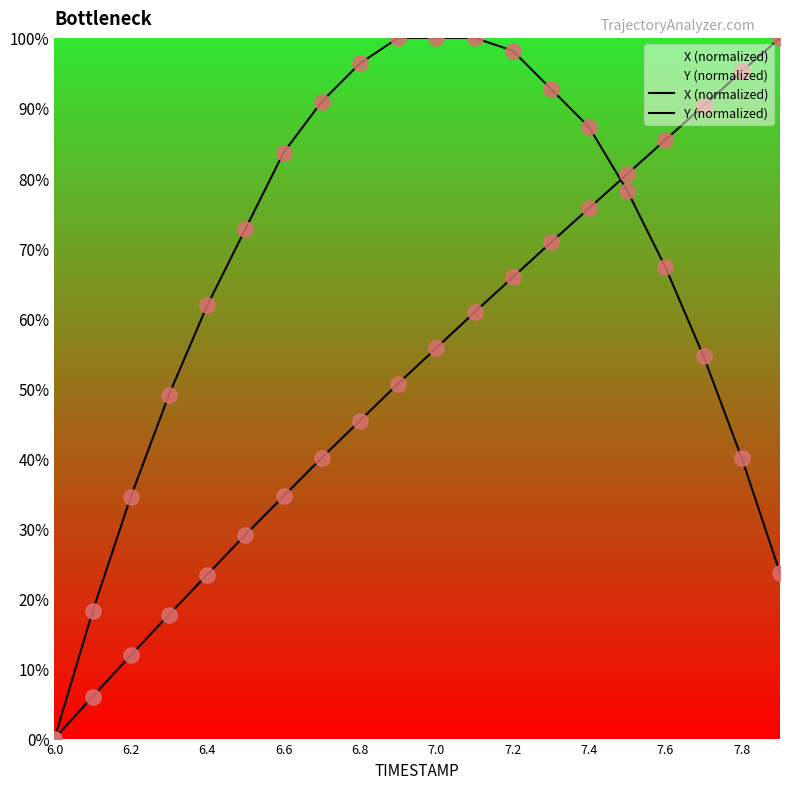

At how many categories does at least one series exceed 96?

6